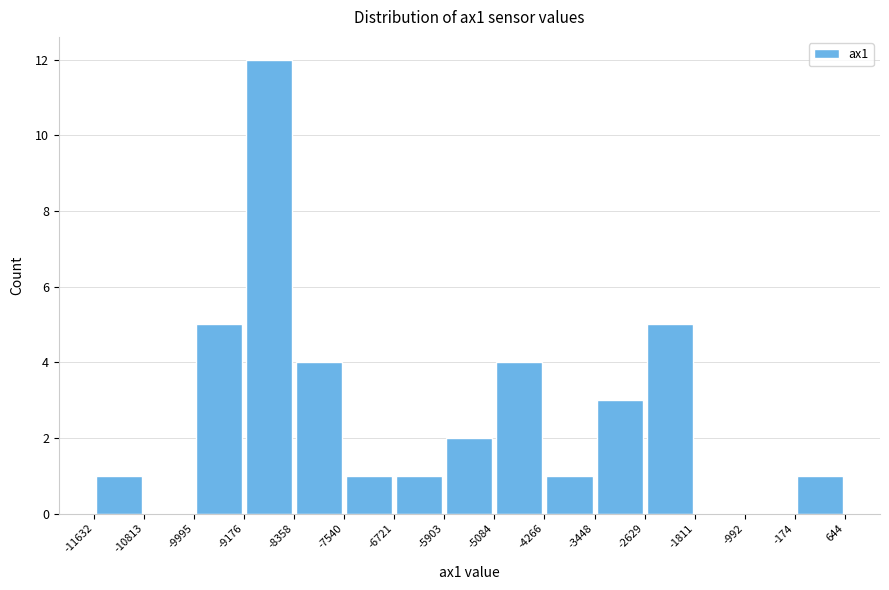

Over which range of the x-axis is the bar tallest?

-9176 to -8358